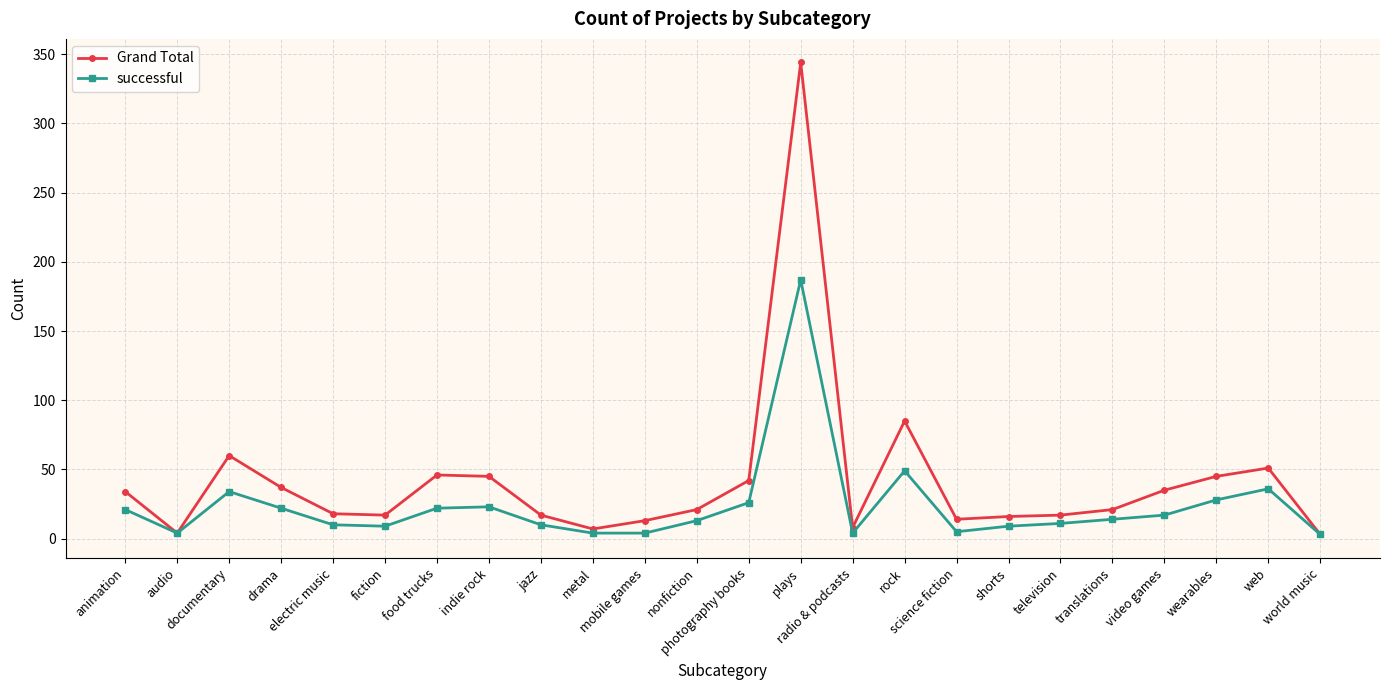

What is the average value of the Grand Total series?

42